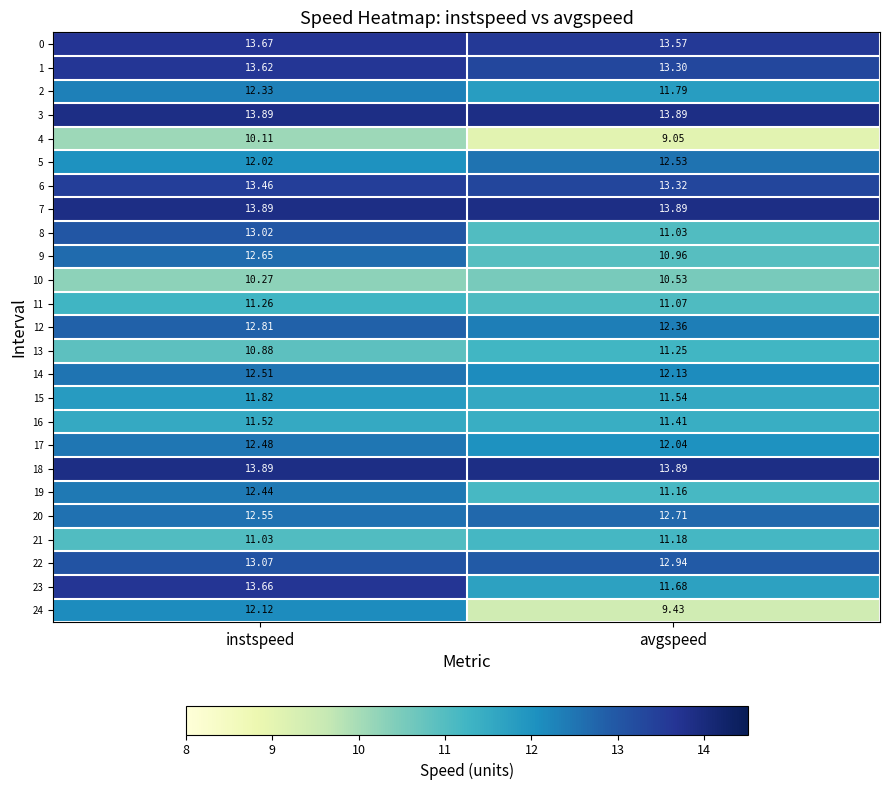

At which category does the chart reach its minimum across all series?

avgspeed